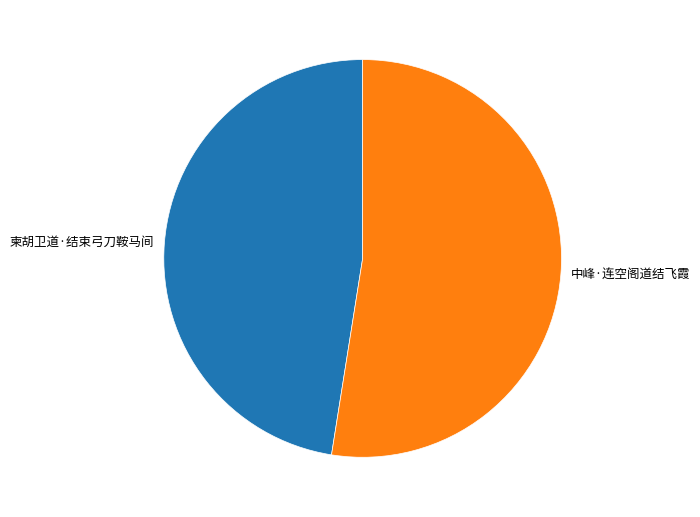

Do 中峰·连空阁道结飞霞 and 柬胡卫道·结束弓刀鞍马间 together represent more than half of the pie?

Yes